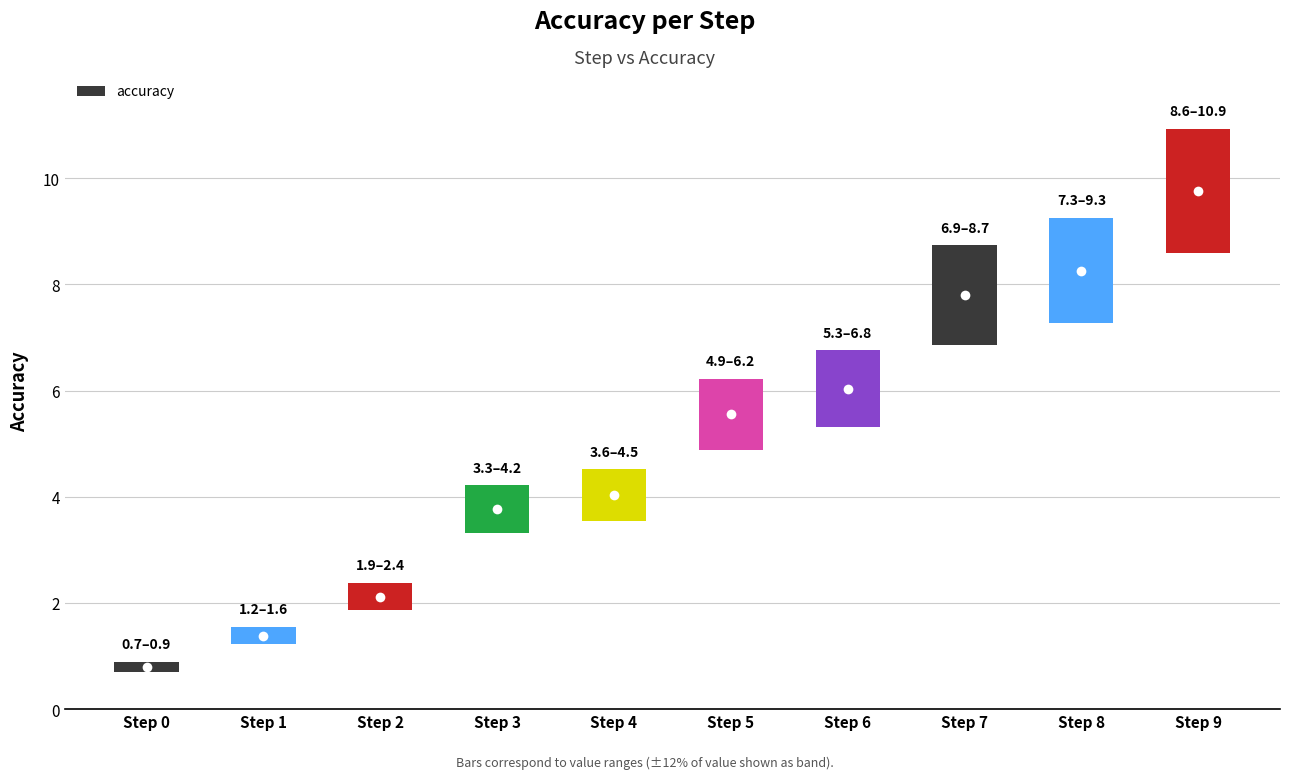

What is the ratio of the value at 8 to the value at 7?

1.1